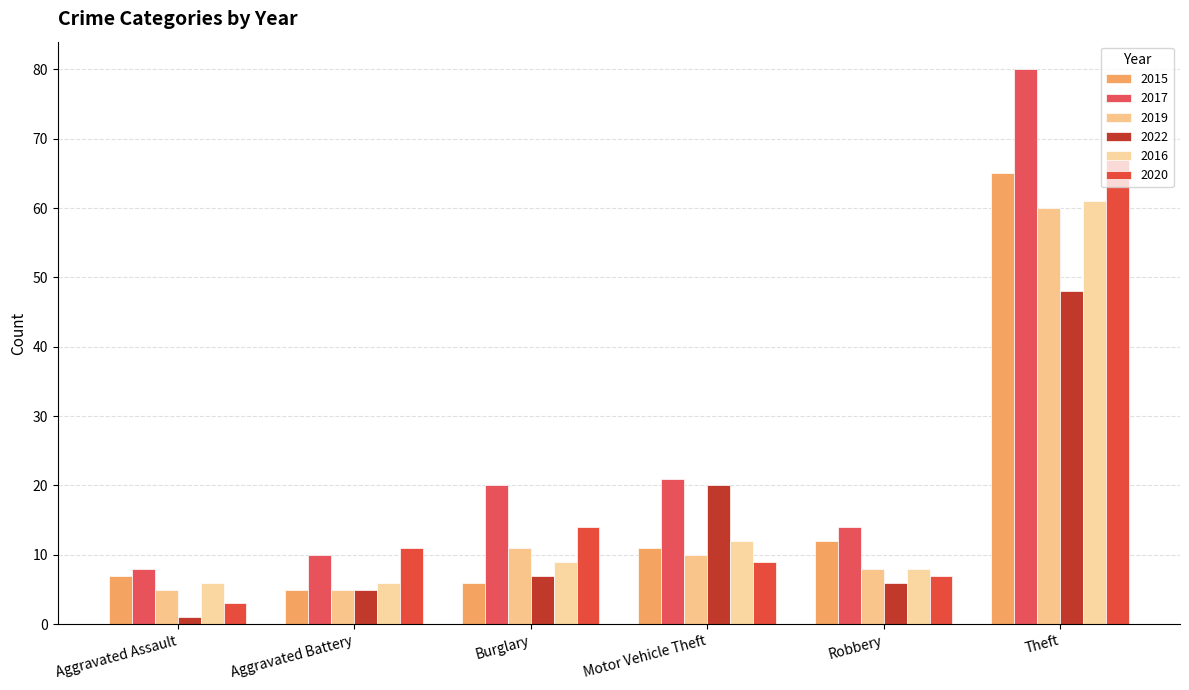

What position from the left is Aggravated Assault?

1